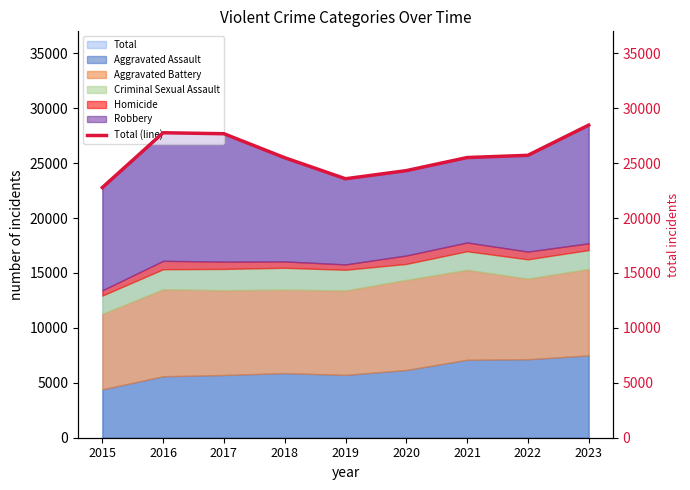

Reading left to right, what are all the values shown in this chart?

22772	27760	27671	25487	23572	24312	25504	25706	28455